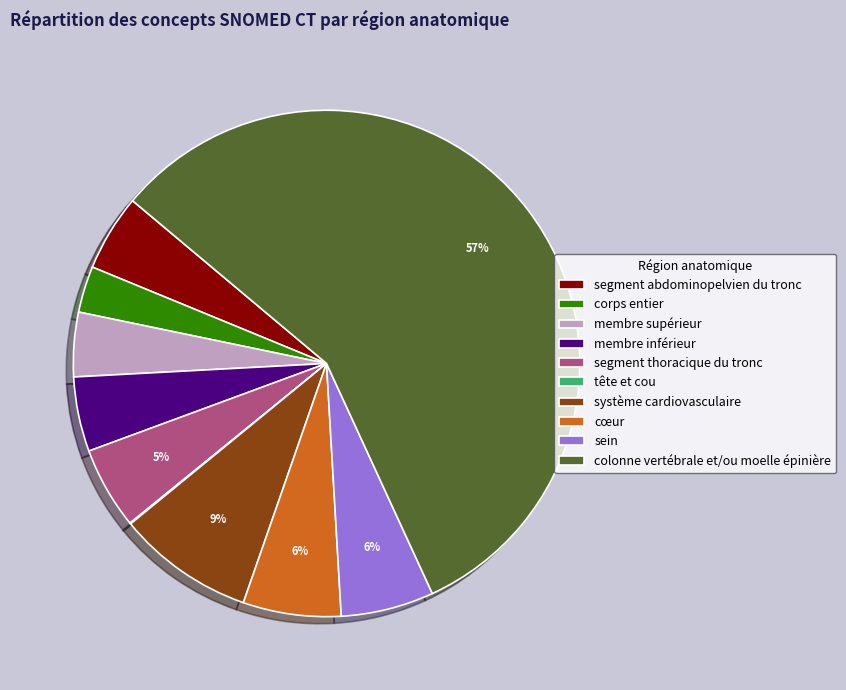

Is it true that segment thoracique du tronc is 18% of the pie?

False